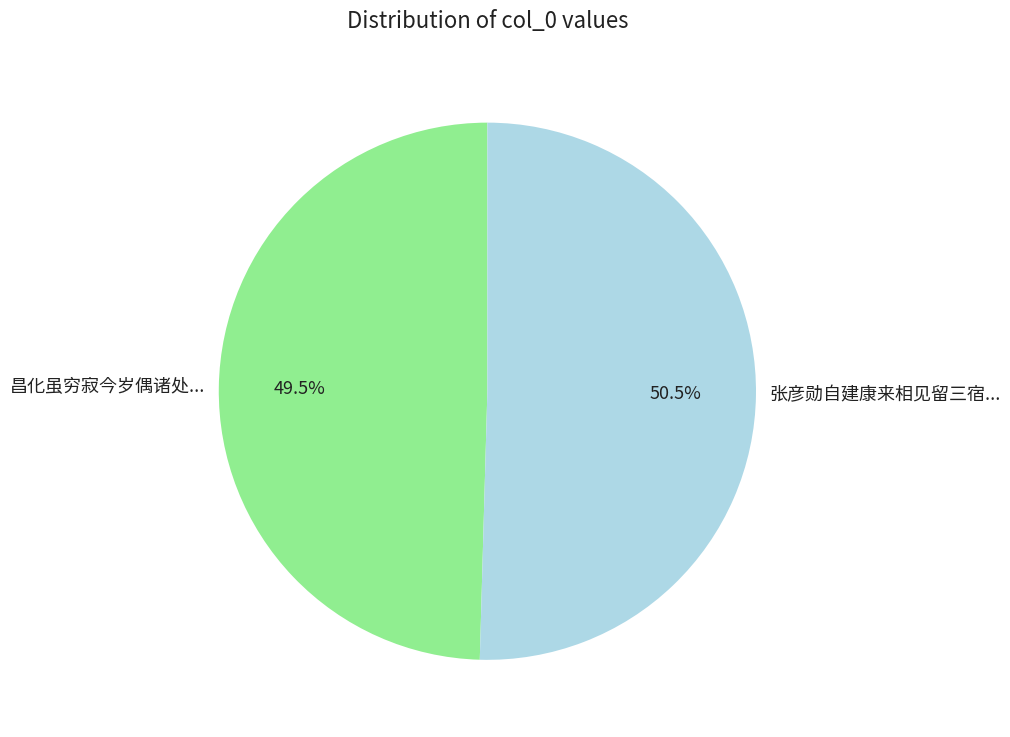

How many segments does this pie chart have?

2